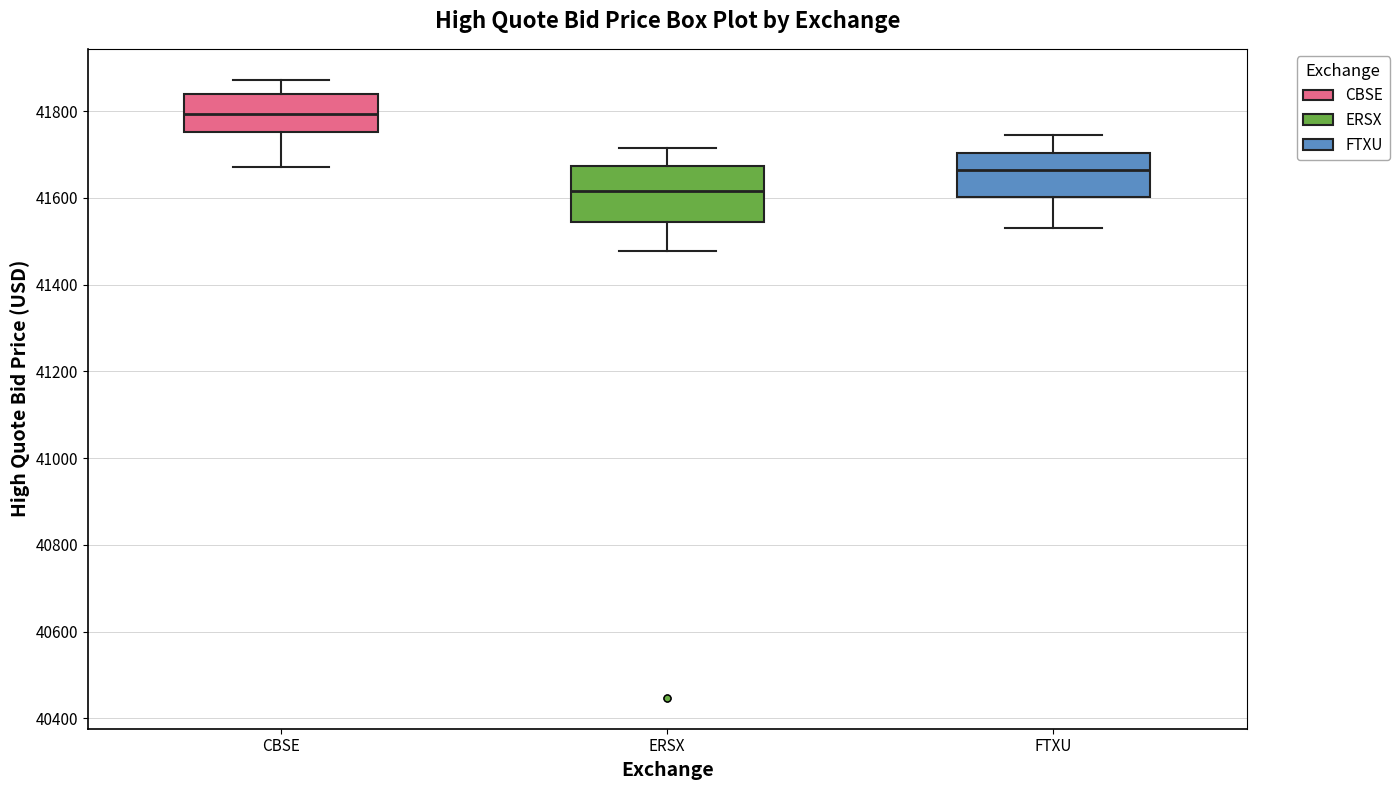

Where does the upper whisker of the box for CBSE end on the y-axis? The values are not printed on the chart, so give them approximately, as read against the axis.

41880